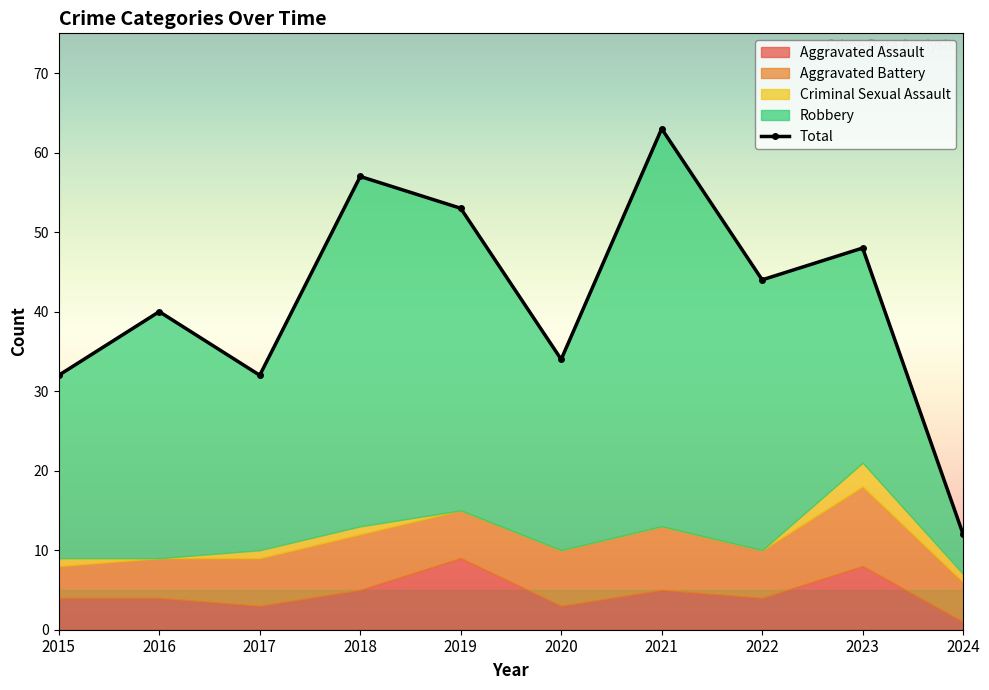

What is the change in value from 2015 to 2020?

+2